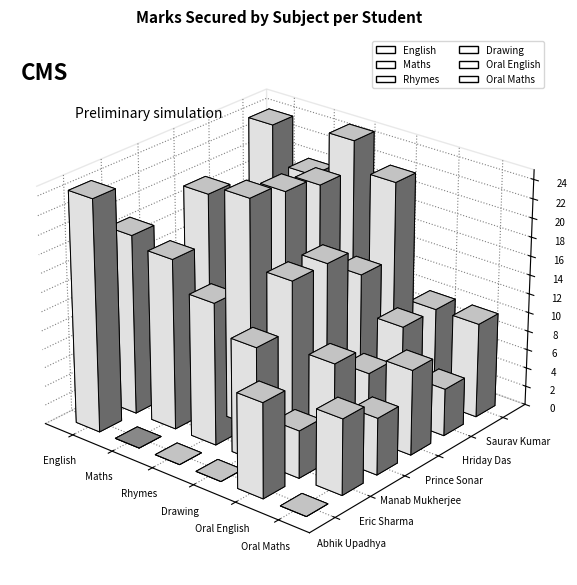

At which label does Drawing first exceed 17?

Saurav Kumar